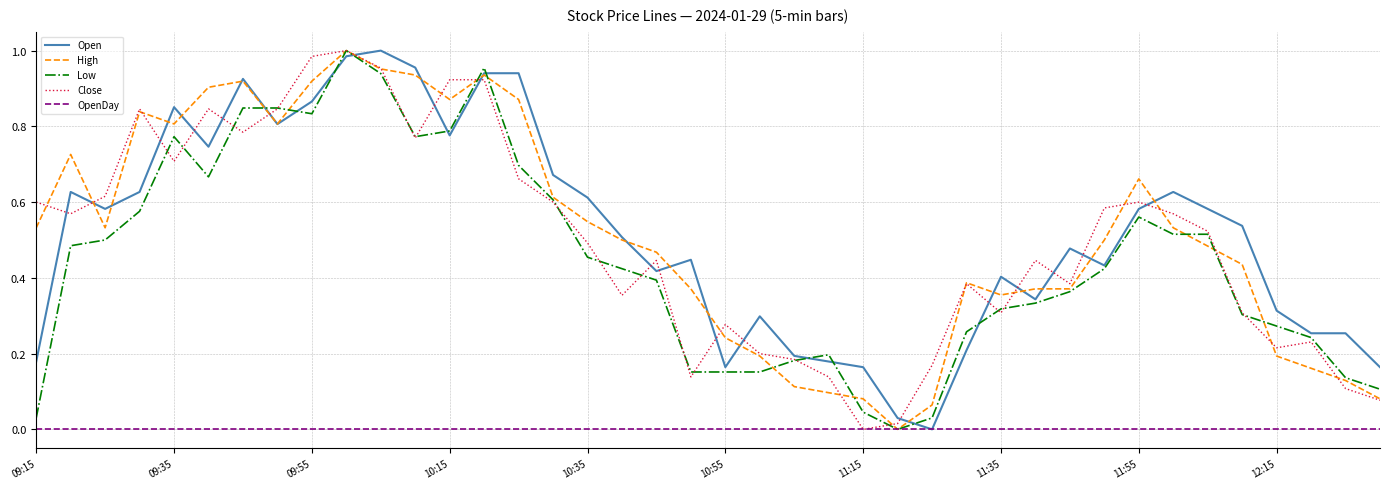

What are all the series names shown in the legend?

Open, High, Low, Close, OpenDay